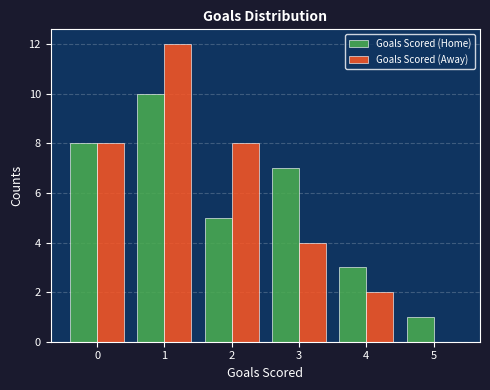

Reading left to right, what are all the values shown in this chart?

Goals Scored (Home): 0=8	1=10	2=5	3=7	4=3	5=1
Goals Scored (Away): 0=8	1=12	2=8	3=4	4=2	5=0